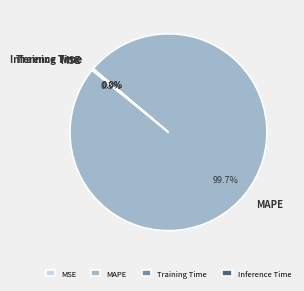

Which slice represents more than half of the pie?

MAPE